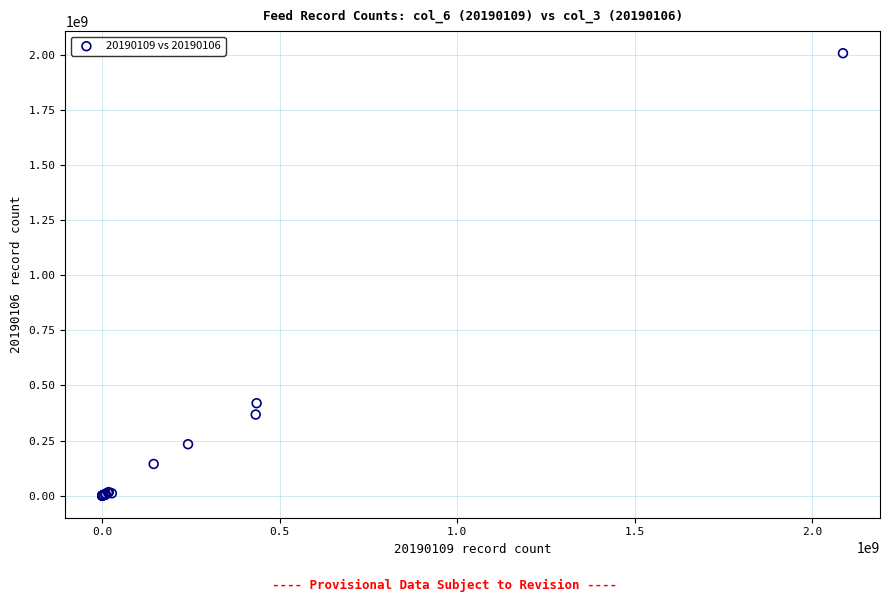

What Y value in the scatter plot is closest to 1003879797?

419354450